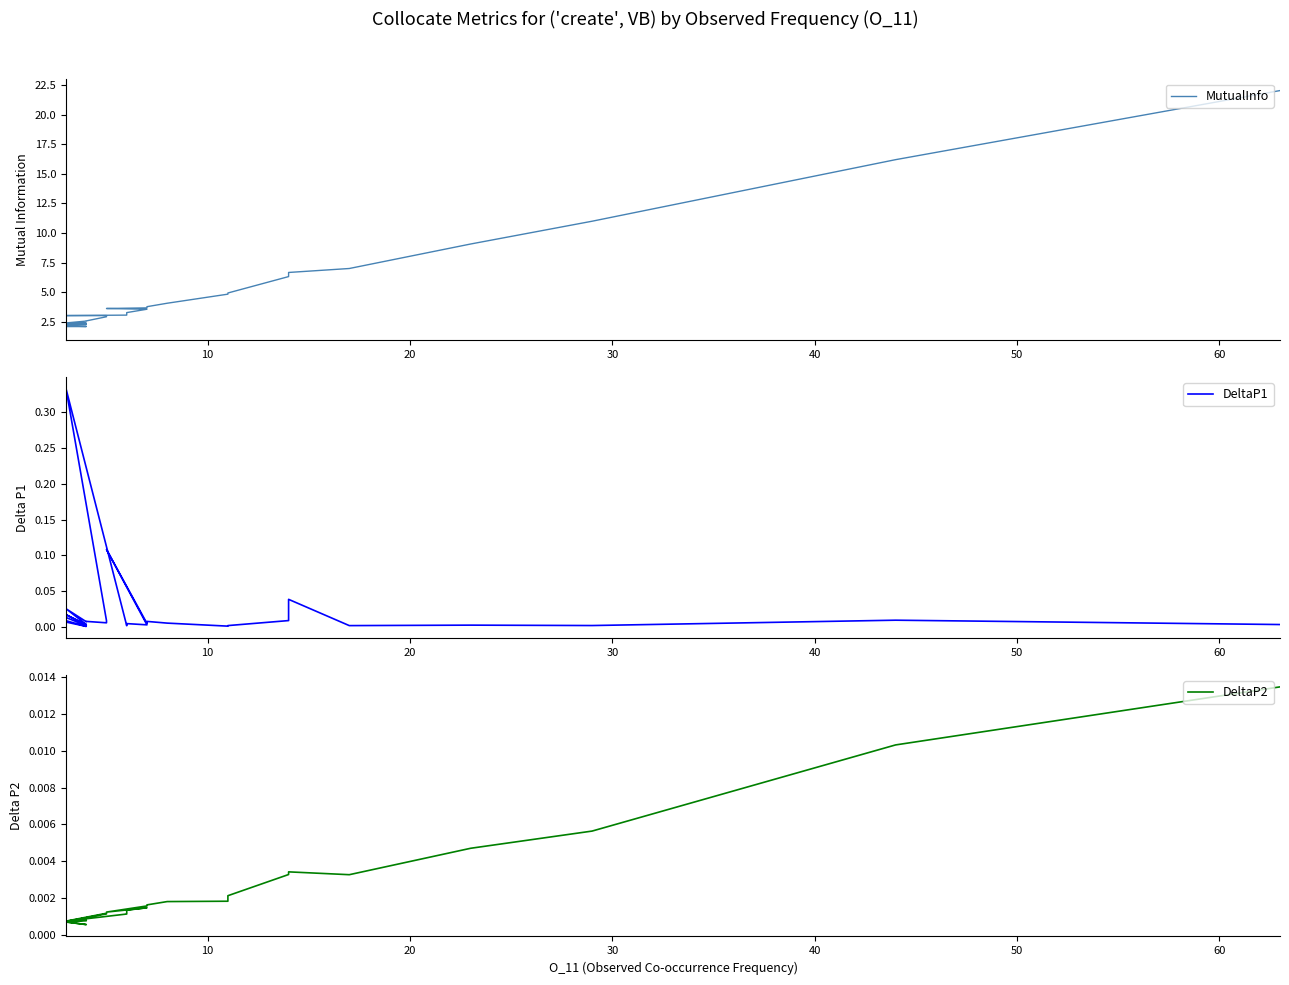

What is the maximum value for DeltaP1?

0.3